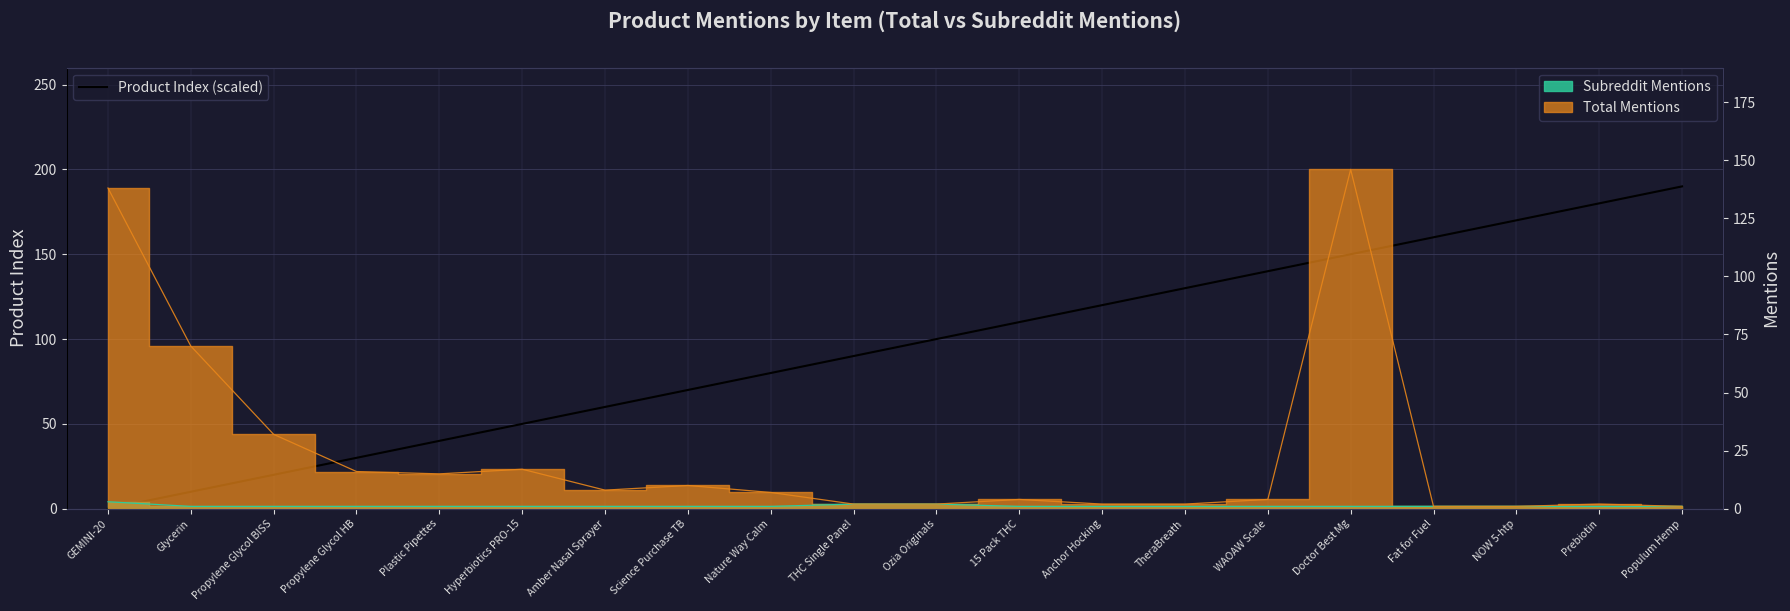

What value does the data have at Fat for Fuel, to the nearest 50?

150